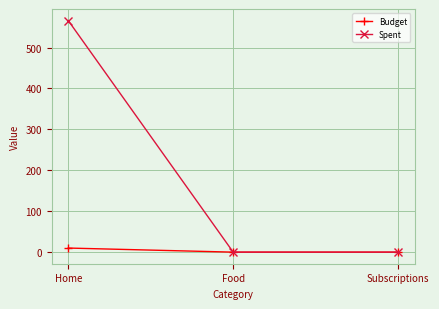

What are all the series names shown in the legend?

Budget, Spent